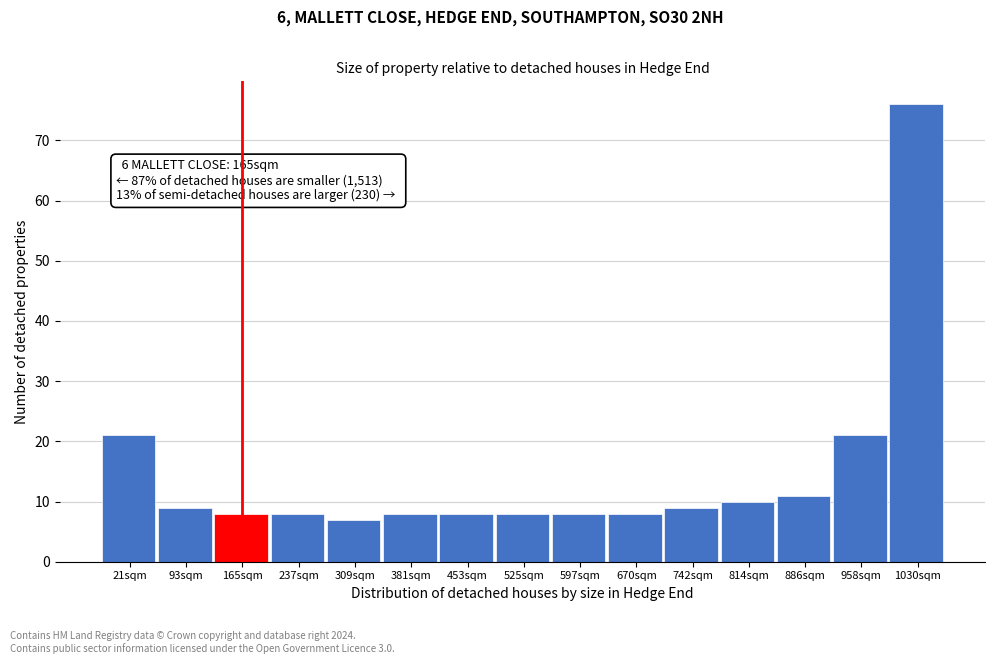

Over which range of the x-axis is the bar tallest?

990 to 1070